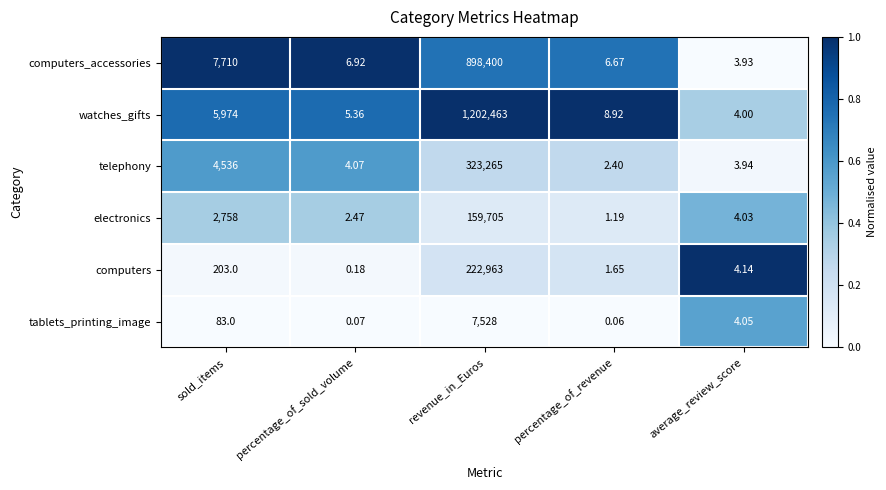

At which category does the chart reach its peak across all series?

revenue_in_Euros